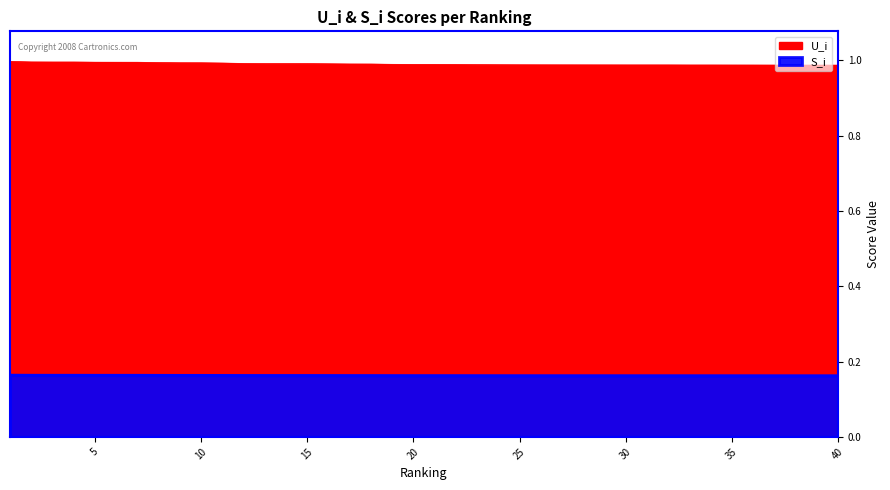

Reading left to right, transcribe all the data shown in this chart.

U_i: 1=1.0	2=1.0	3=1.0	4=1.0	5=1.0	6=1.0	7=1.0	8=1.0	9=1.0	10=1.0	11=1.0	12=1.0	13=1.0	14=1.0	15=1.0	16=1.0	17=1.0	18=1.0	19=1.0	20=1.0	21=1.0	22=1.0	23=1.0	24=1.0	25=1.0	26=1.0	27=1.0	28=1.0	29=1.0	30=1.0	31=1.0	32=1.0	33=1.0	34=1.0	35=1.0	36=1.0	37=1.0	38=1.0	39=1.0	40=1.0
S_i: 1=0.2	2=0.2	3=0.2	4=0.2	5=0.2	6=0.2	7=0.2	8=0.2	9=0.2	10=0.2	11=0.2	12=0.2	13=0.2	14=0.2	15=0.2	16=0.2	17=0.2	18=0.2	19=0.2	20=0.2	21=0.2	22=0.2	23=0.2	24=0.2	25=0.2	26=0.2	27=0.2	28=0.2	29=0.2	30=0.2	31=0.2	32=0.2	33=0.2	34=0.2	35=0.2	36=0.2	37=0.2	38=0.2	39=0.2	40=0.2